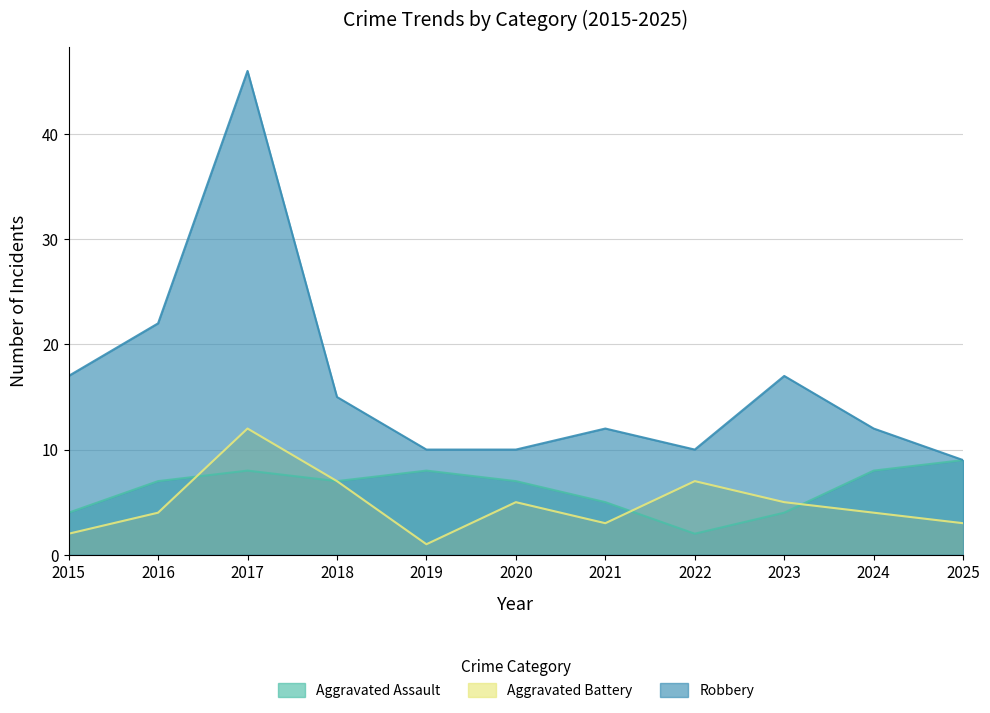

Reading left to right, list all the values displayed in this chart.

Aggravated Assault: 2015=4	2016=7	2017=8	2018=7	2019=8	2020=7	2021=5	2022=2	2023=4	2024=8	2025=9
Aggravated Battery: 2015=2	2016=4	2017=12	2018=7	2019=1	2020=5	2021=3	2022=7	2023=5	2024=4	2025=3
Robbery: 2015=17	2016=22	2017=46	2018=15	2019=10	2020=10	2021=12	2022=10	2023=17	2024=12	2025=9